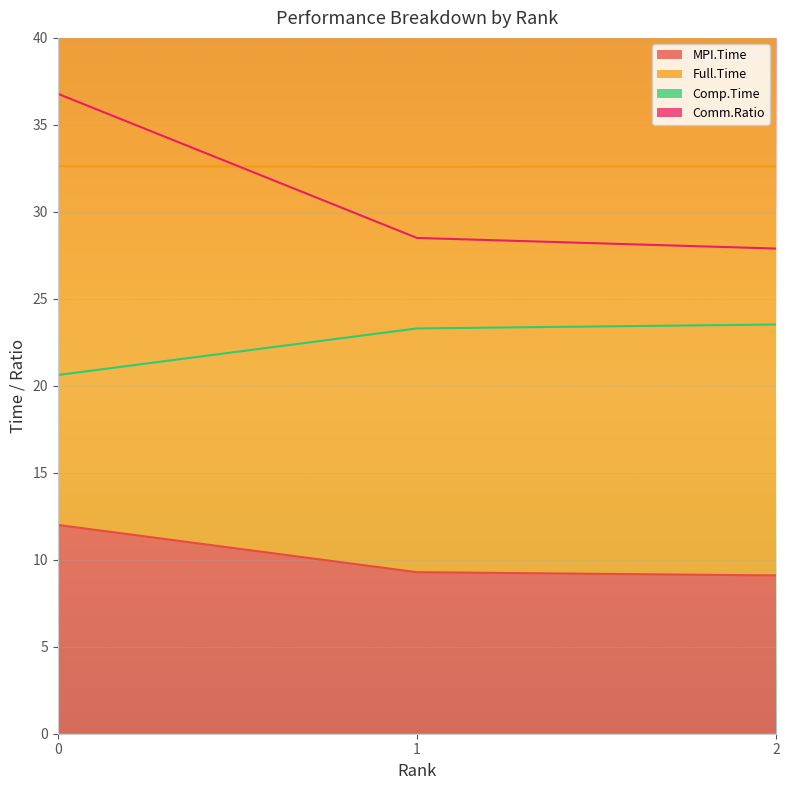

True or false: MPI.Time has a value of 4.3 at 0.

False